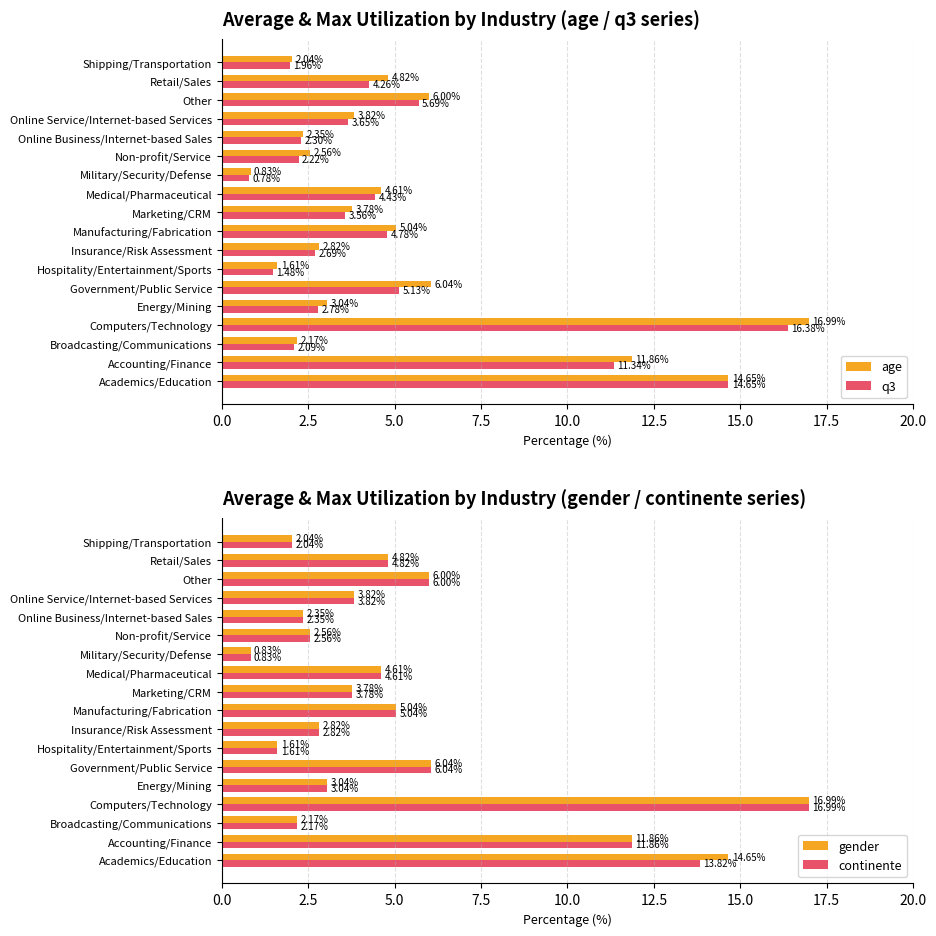

At how many categories does at least one series exceed 15?

1